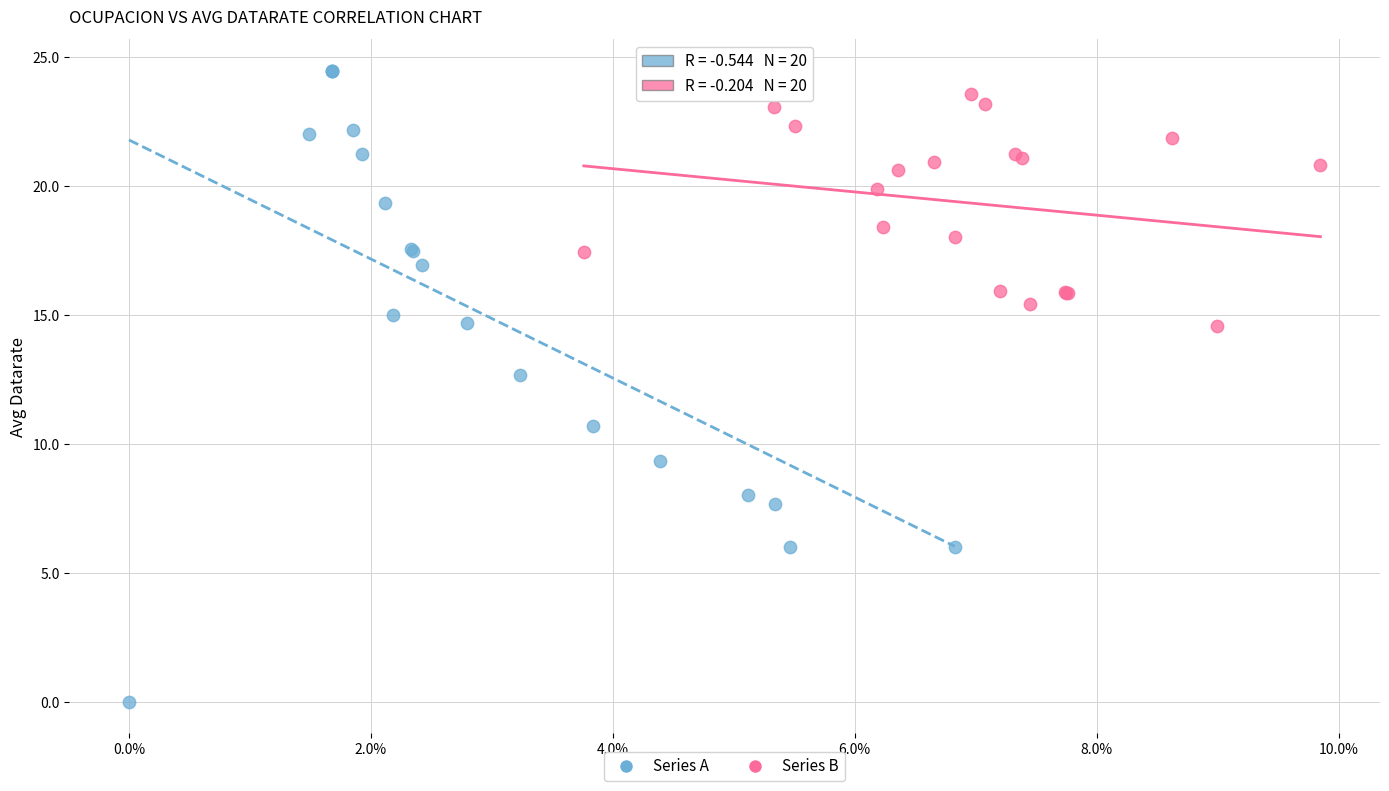

Which series contains the highest Y value?

Series A